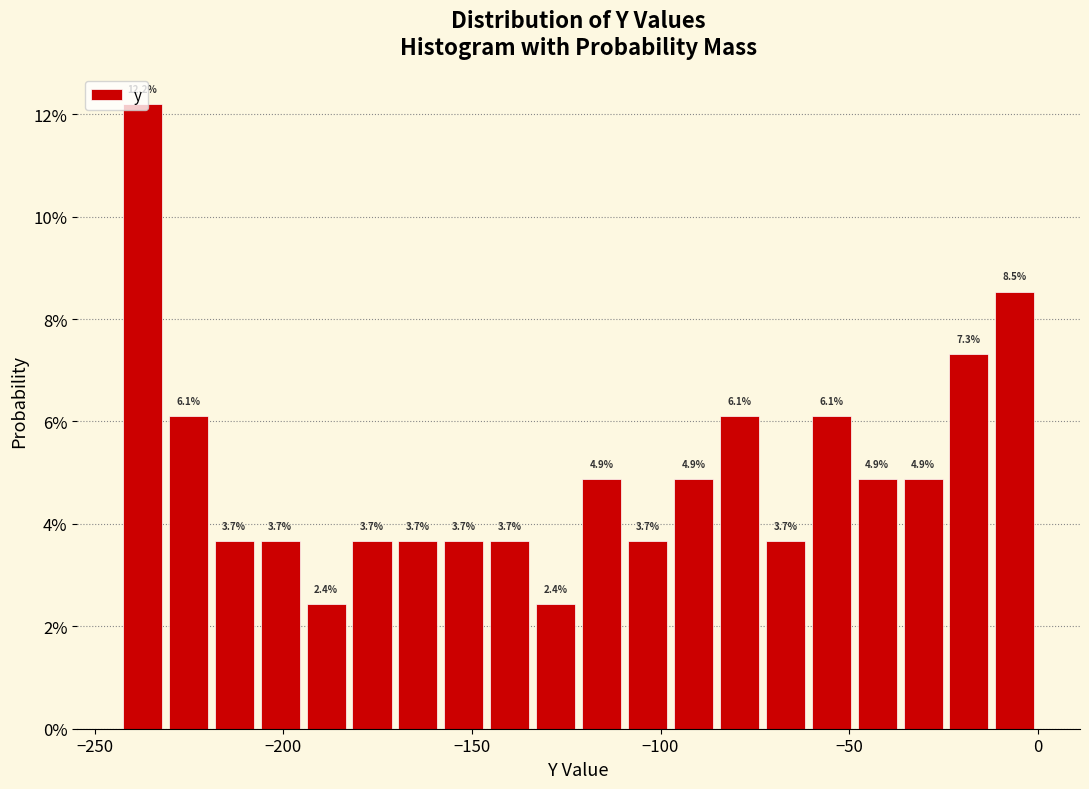

Read against the x-axis, roughly where is the centre of the tallest bar?

-235